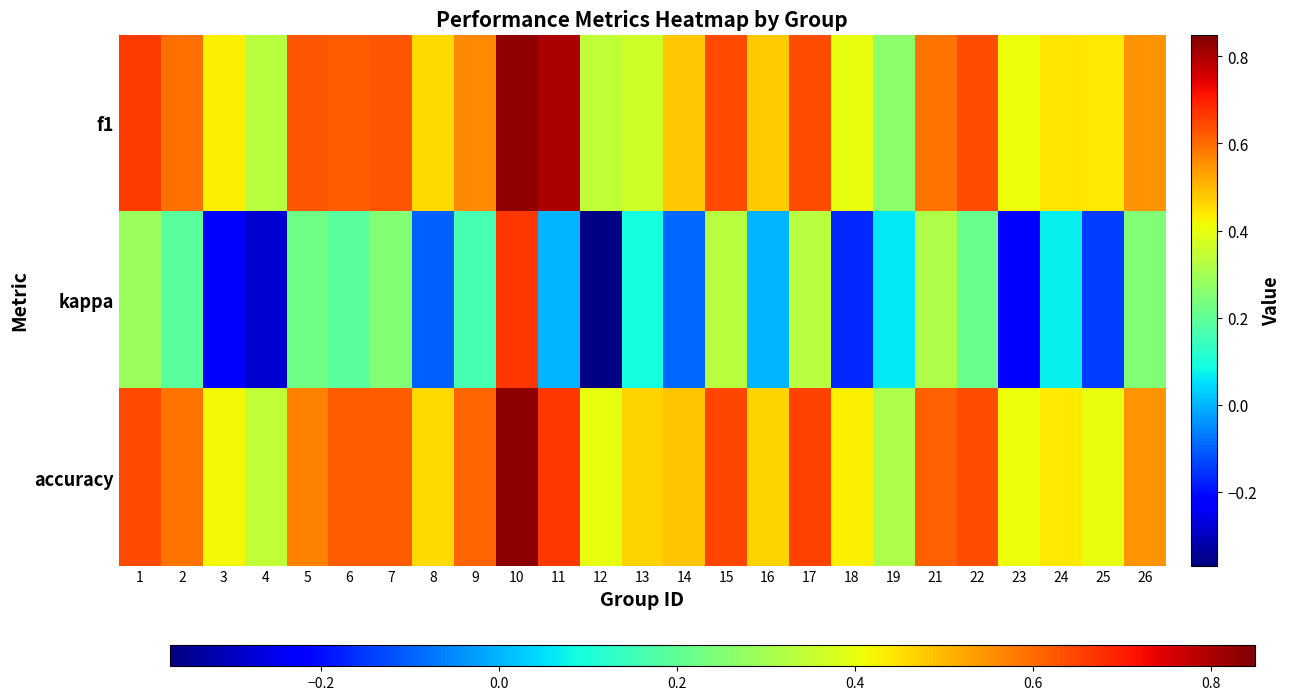

At which category is the sum across all series the highest?

10